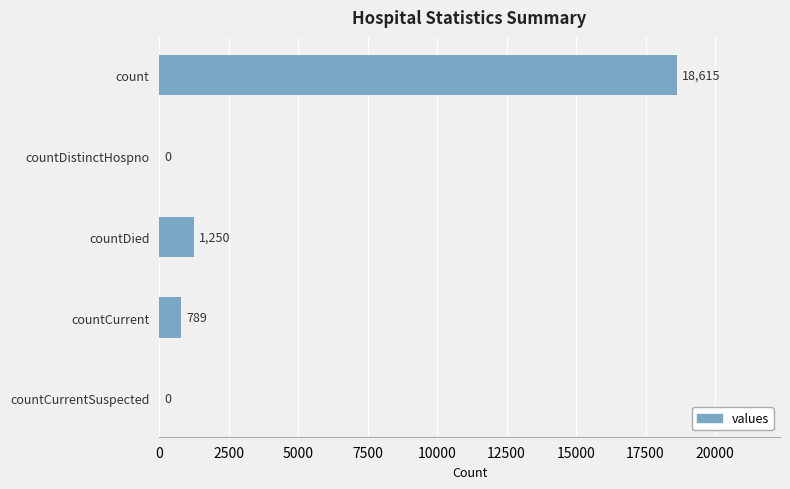

Reading top to bottom, extract all data points from this chart.

count=18615	countDistinctHospno=0	countDied=1250	countCurrent=789	countCurrentSuspected=0